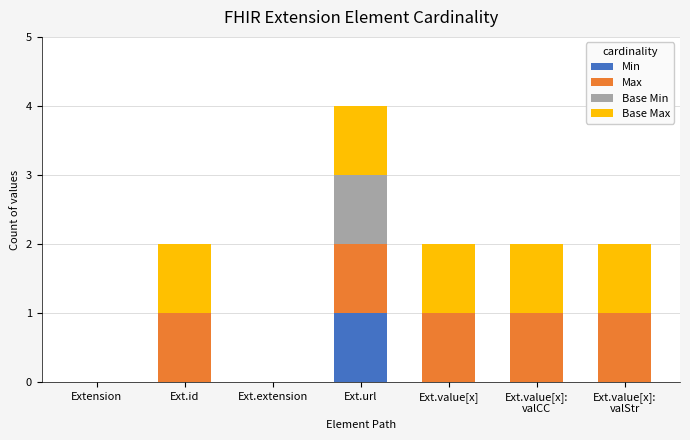

Count the number of categories in the chart.

7